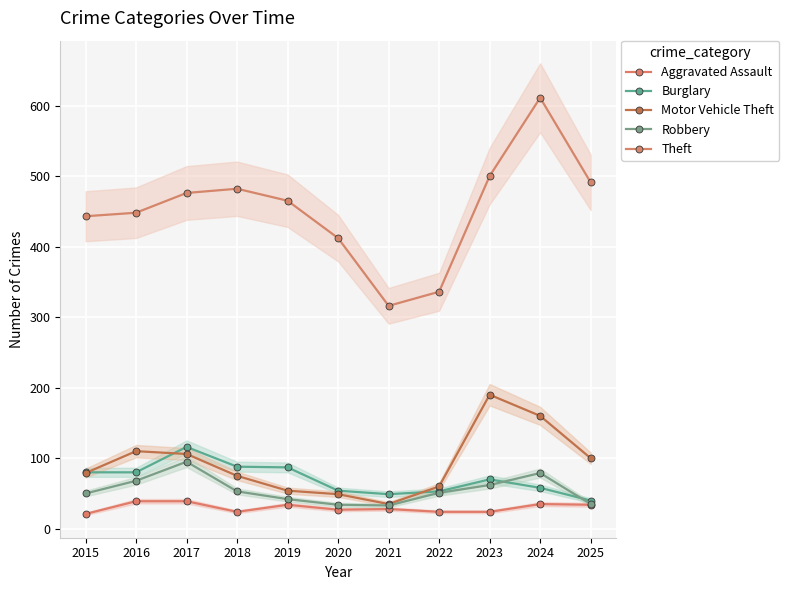

The value of Theft at 2015 is 728. True or false?

False